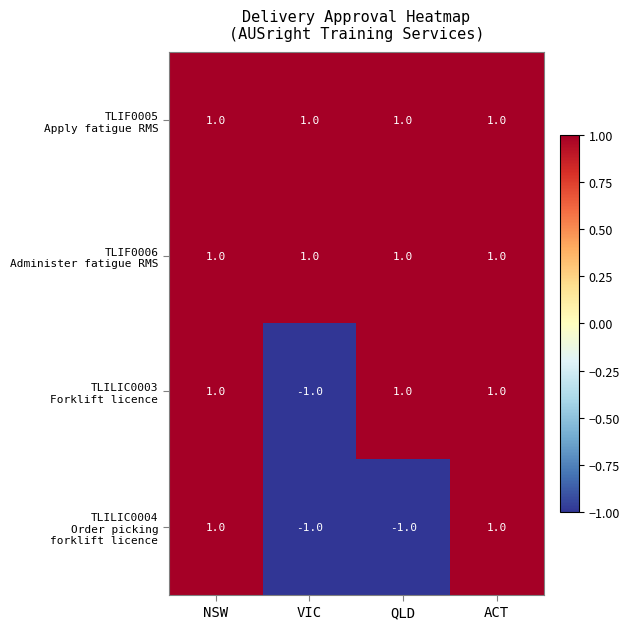

At how many categories does at least one series exceed 0?

4